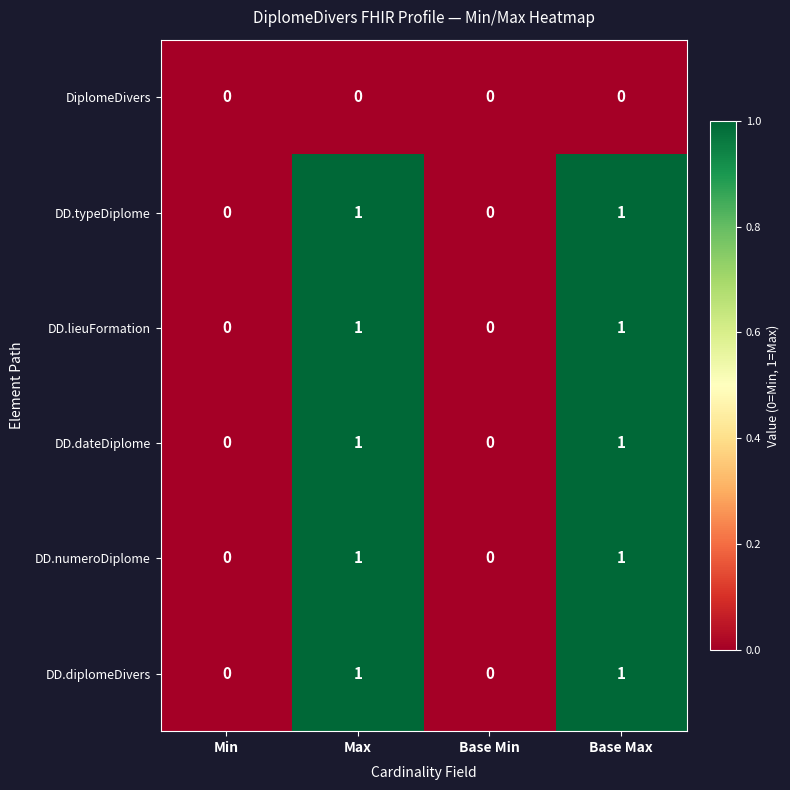

Count the DD.diplomeDivers values in the range 0 to 1.

4